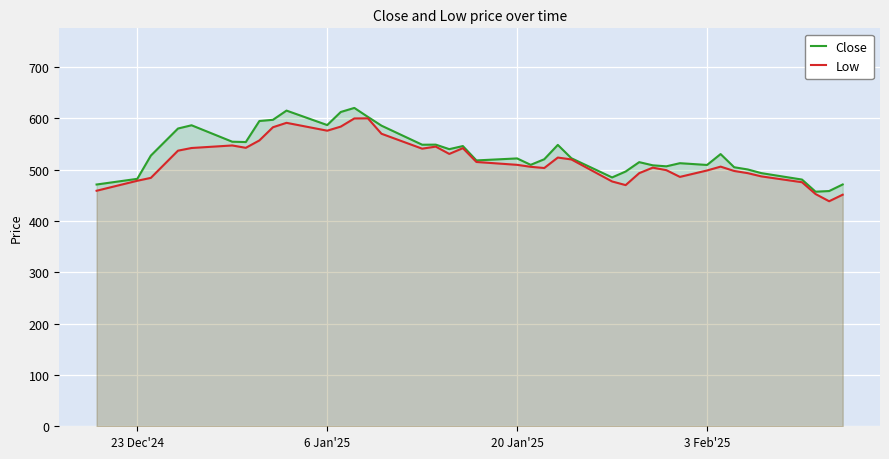

At how many categories does at least one series exceed 474?

36